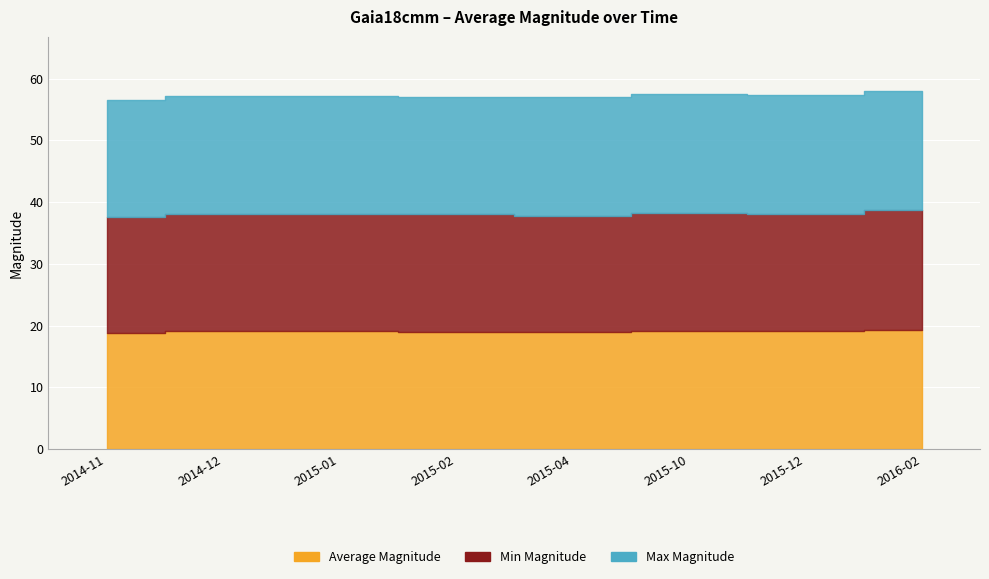

True or false: Min Magnitude has more than 1 interior local peaks.

False